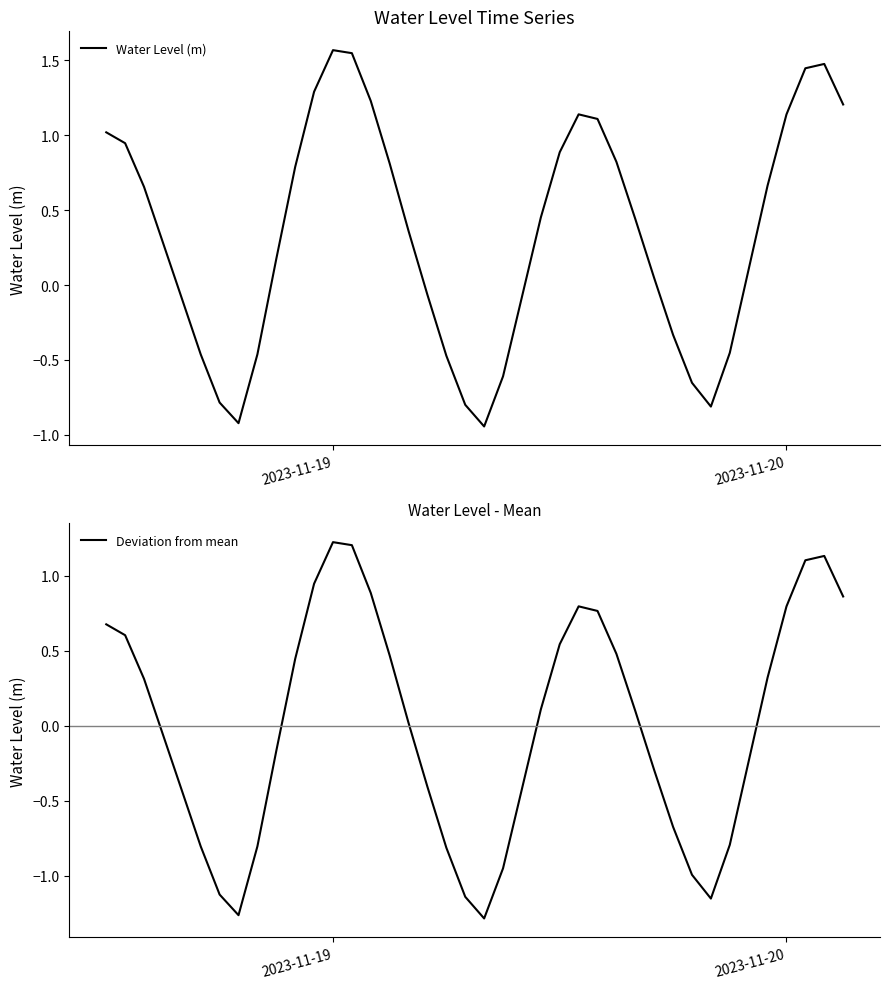

Rank the series by their maximum value, from highest to lowest.

Water Level (m), Deviation from mean